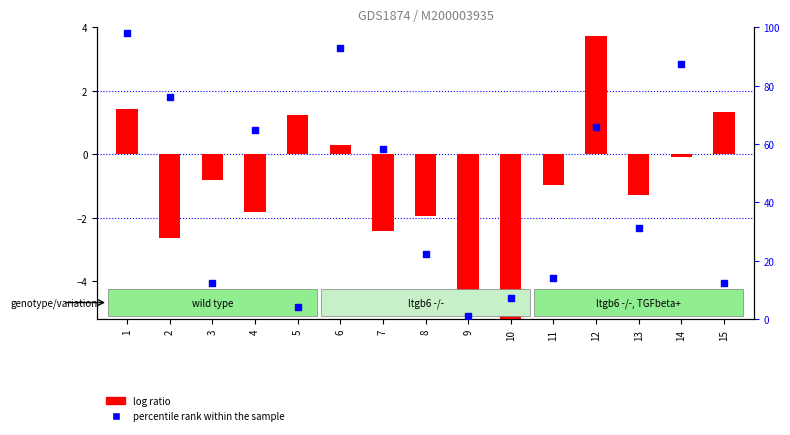

Which series has the widest spread of Y values?

percentile rank within the sample